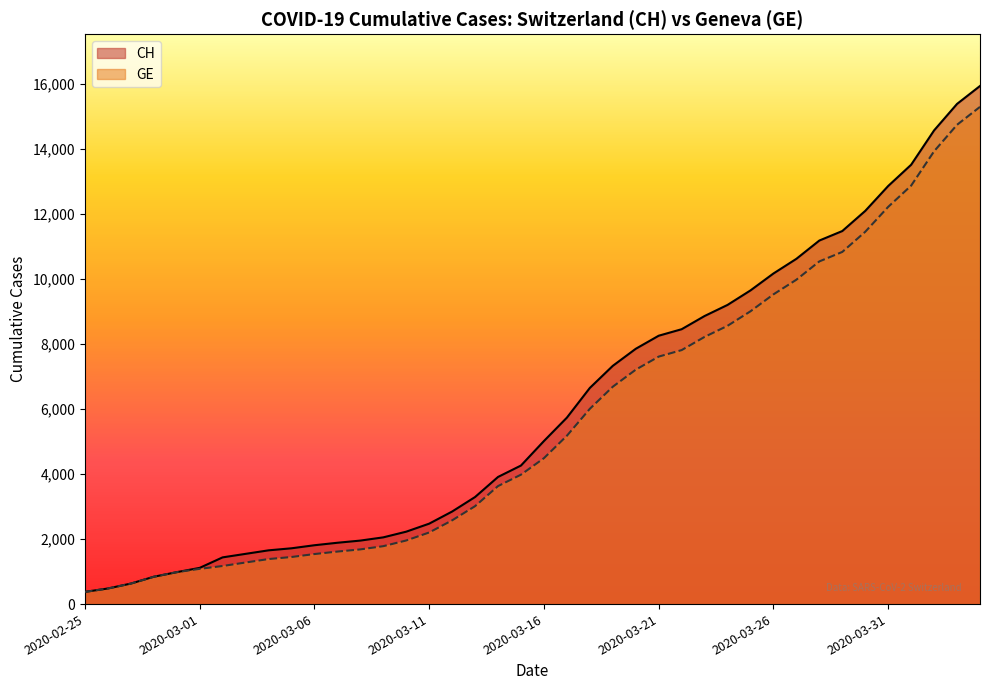

At which category is the sum across all series the highest?

2020-04-04